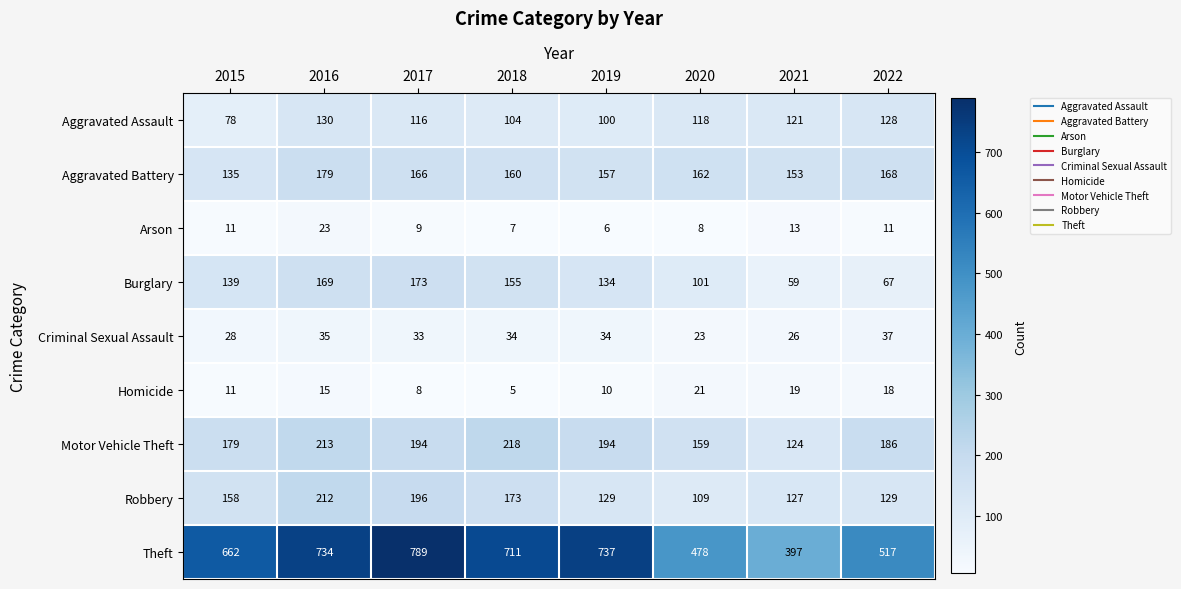

What is the greatest value displayed?

789